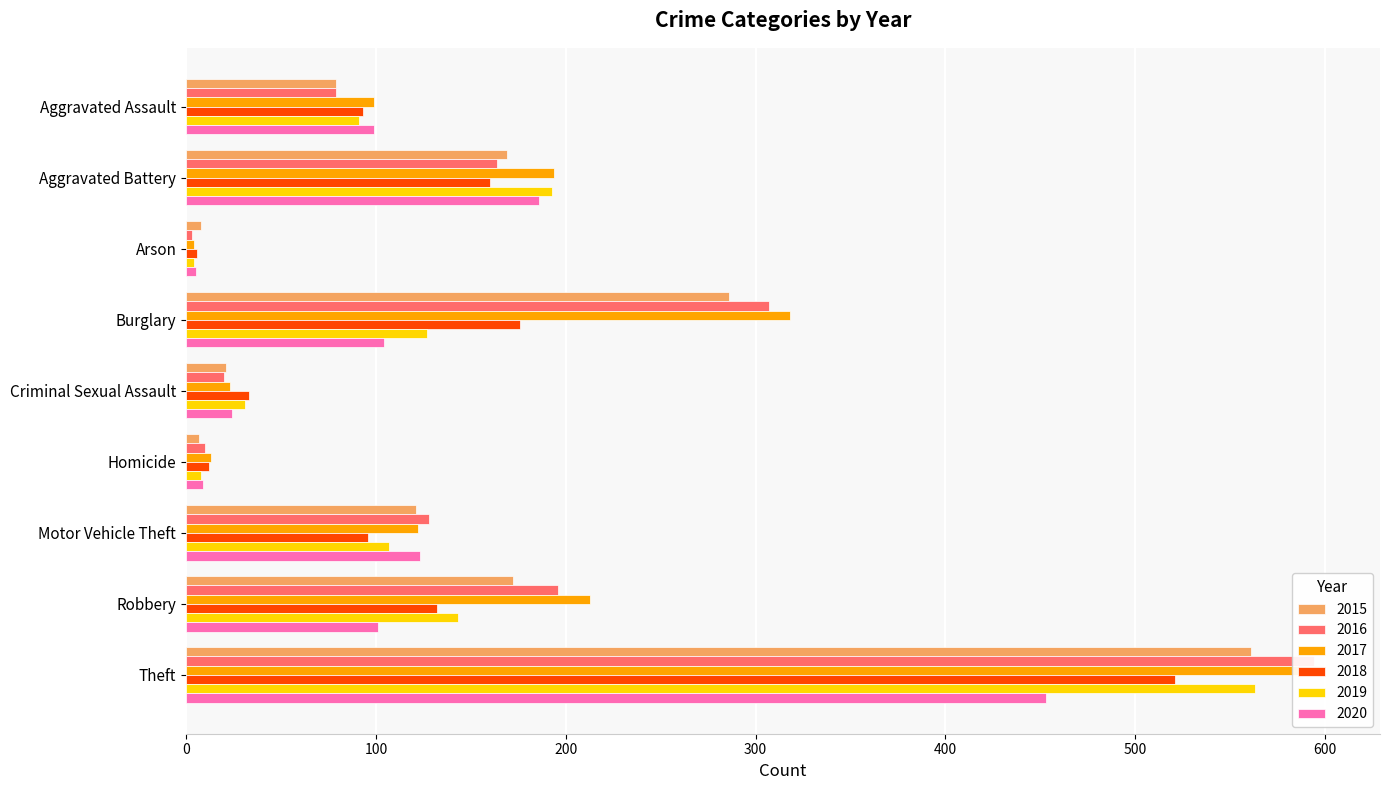

What is the difference between the maximum and minimum values in the 2020 series?

448